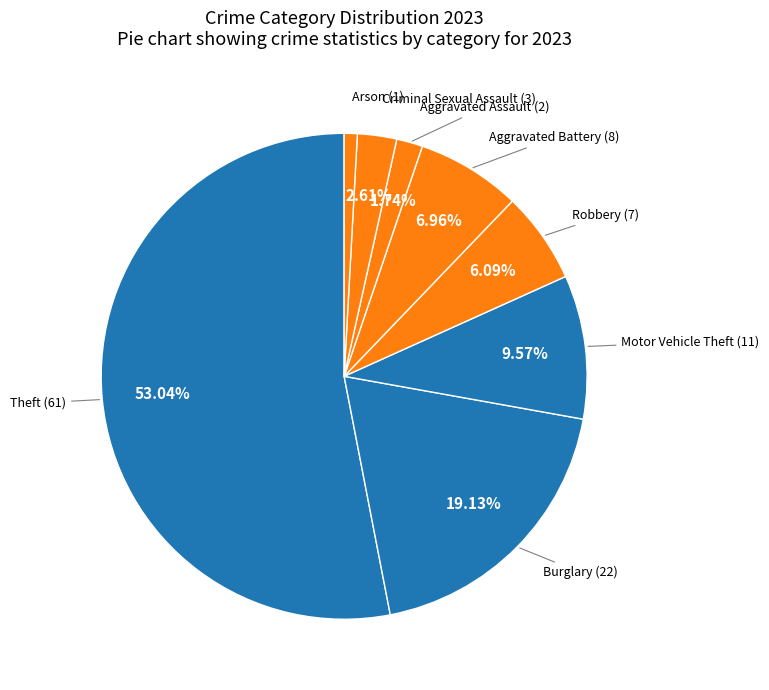

Count the number of slices in the pie.

8